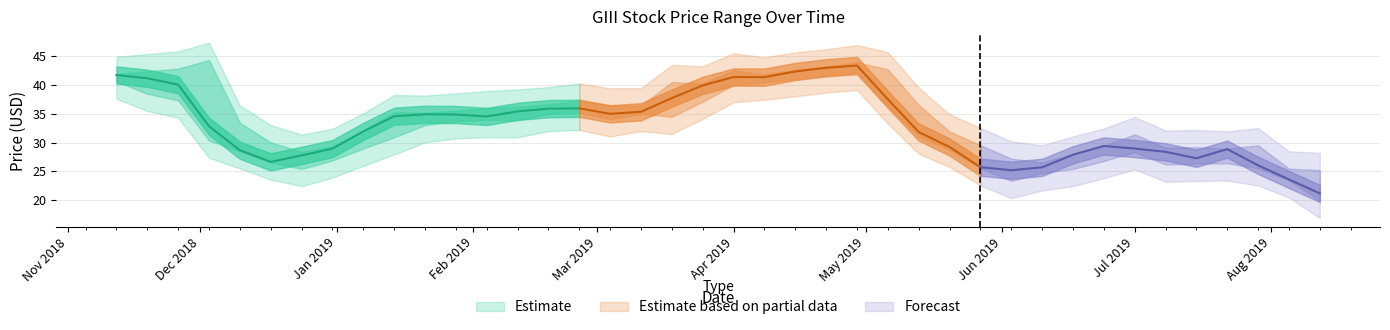

What is the sum of the high values at 2019-03-18 and 2019-02-11?

76.8